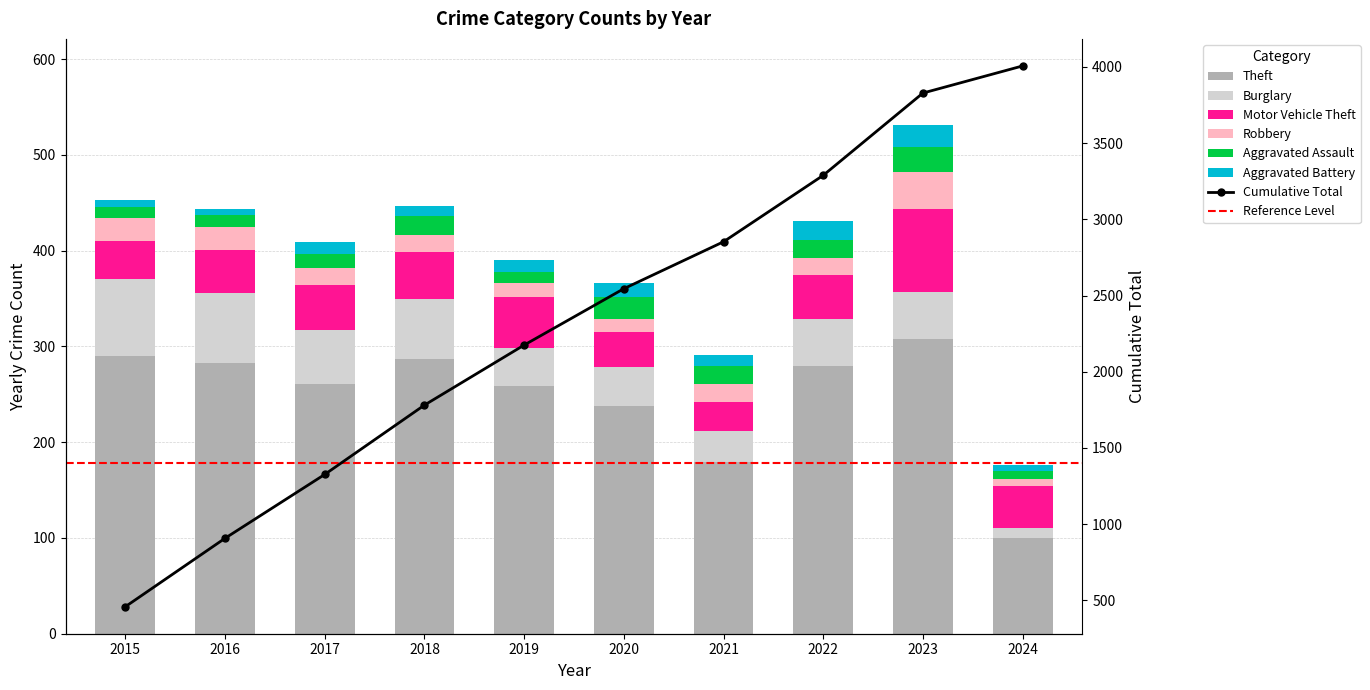

What is the difference between the Robbery values at 2021 and 2024?

11